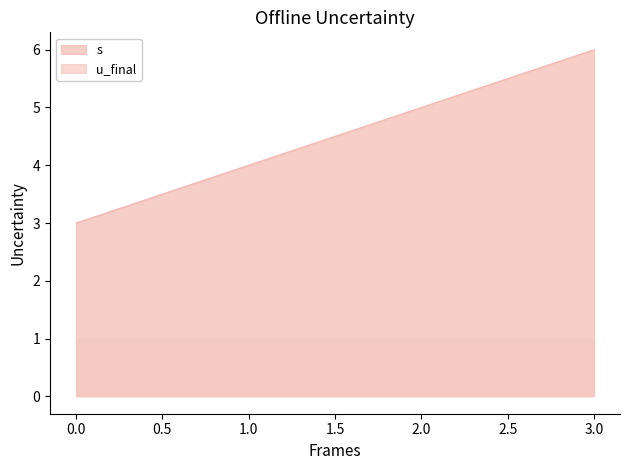

List the labels in order of value, largest first.

3, 2, 1, 0